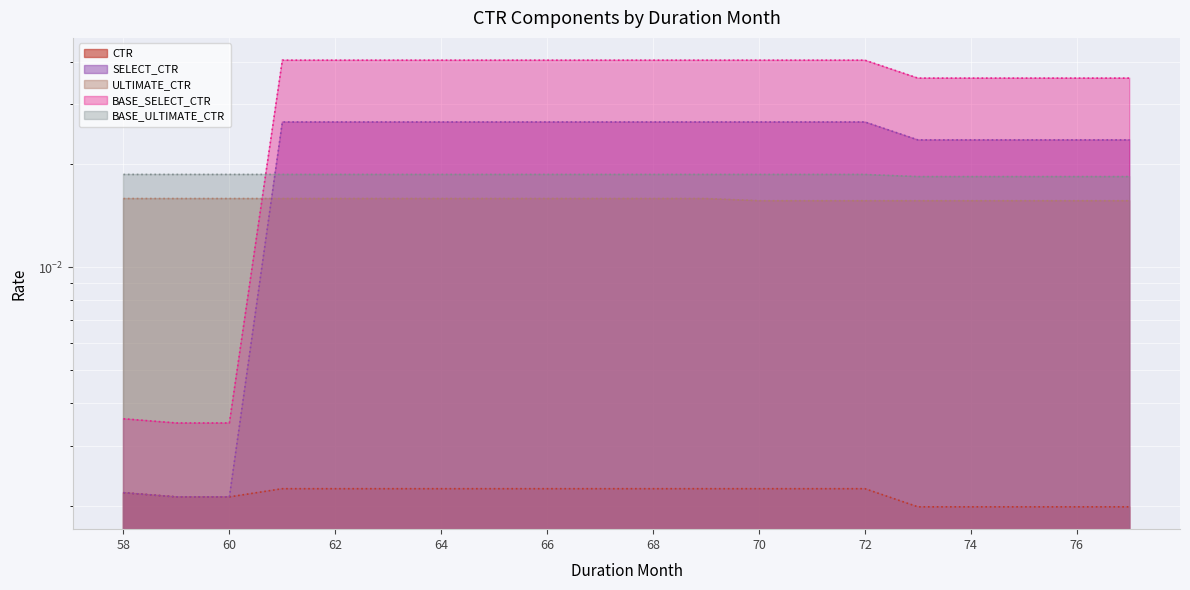

True or false: SELECT_CTR has more than 2 interior local peaks.

False